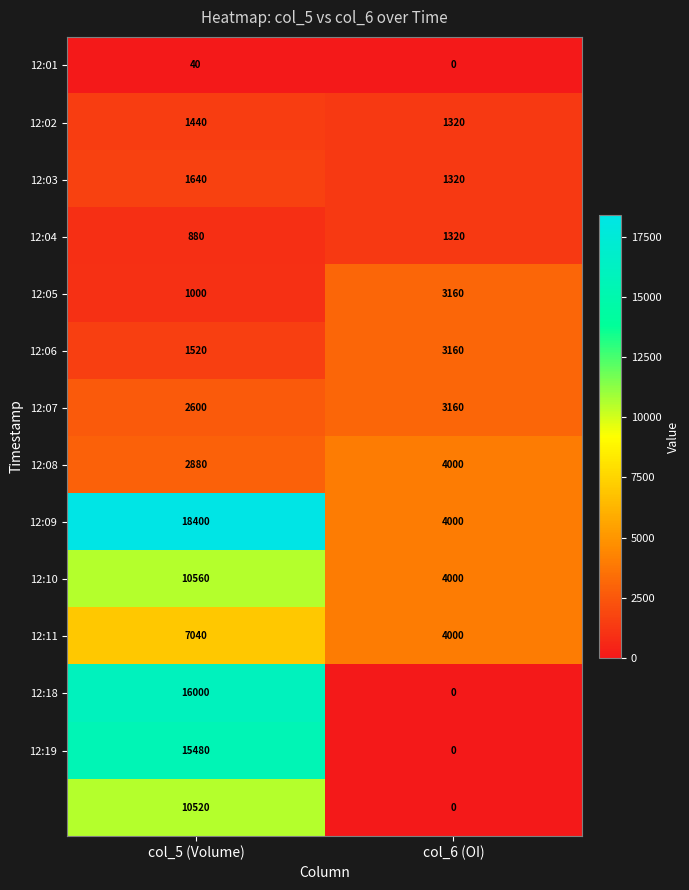

What is the difference between the highest and lowest values at col_5 (Volume)?

18360